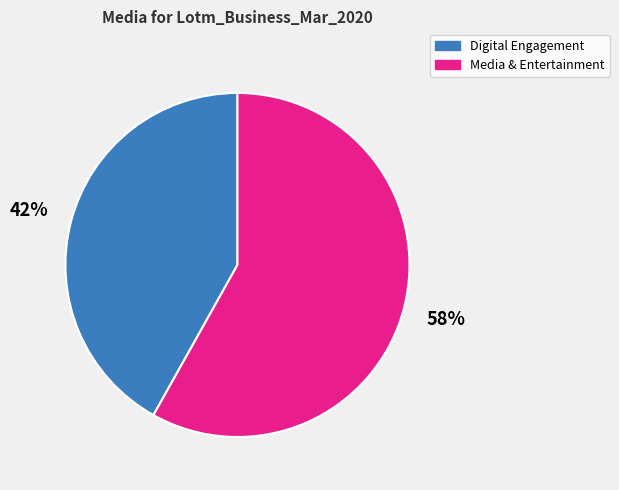

Is there any slice that represents more than half of the pie?

Yes